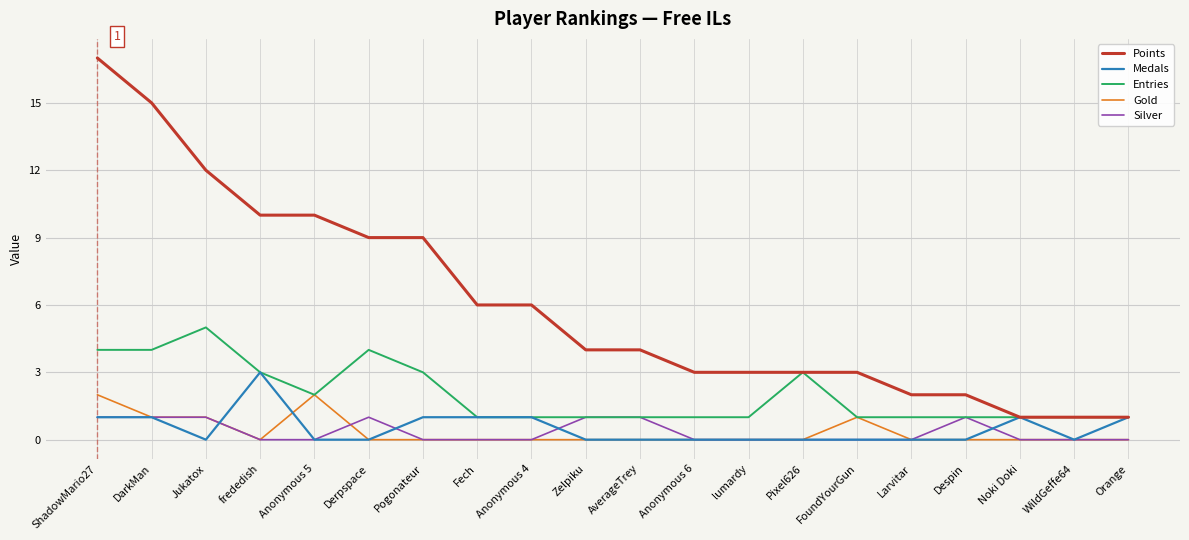

What is the total value across all series at Despin?

4